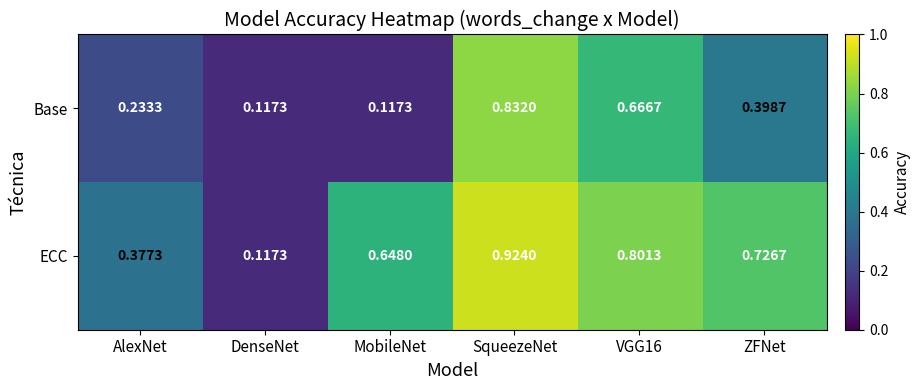

Rank the series at MobileNet from lowest to highest value.

Base, ECC